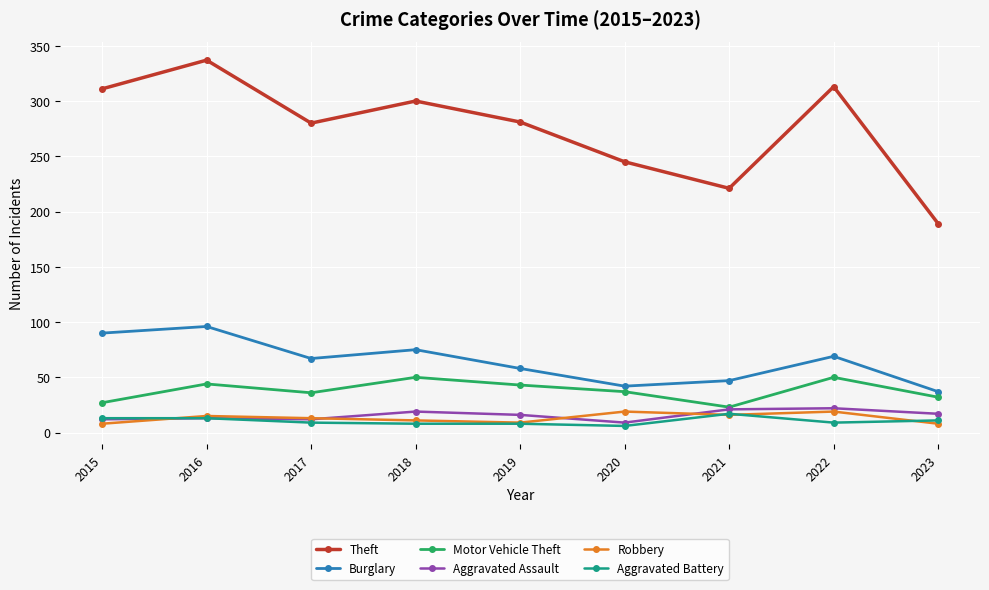

What is the difference between the highest and lowest values at 2019?

273